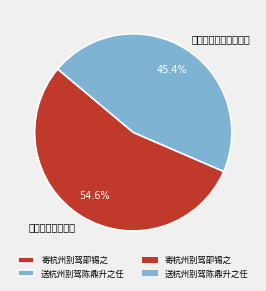

To the nearest percent, what percentage of the pie is 寄杭州别驾卲锡之?

55%